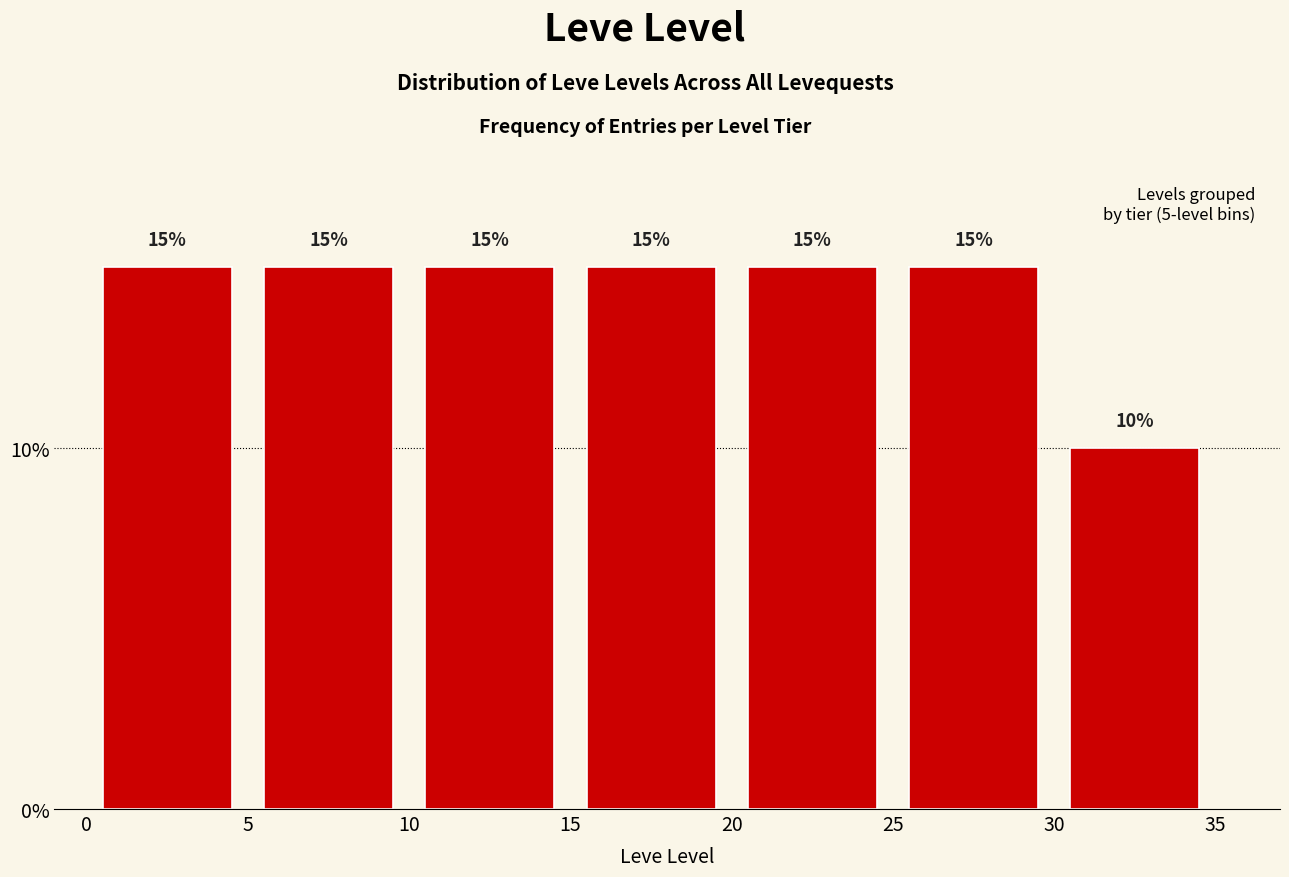

Reading left to right, transcribe this chart: for each bar, give the range it covers on the x-axis and its height.

0 to 5: 15
5 to 10: 15
10 to 15: 15
15 to 20: 15
20 to 25: 15
25 to 30: 15
30 to 35: 10